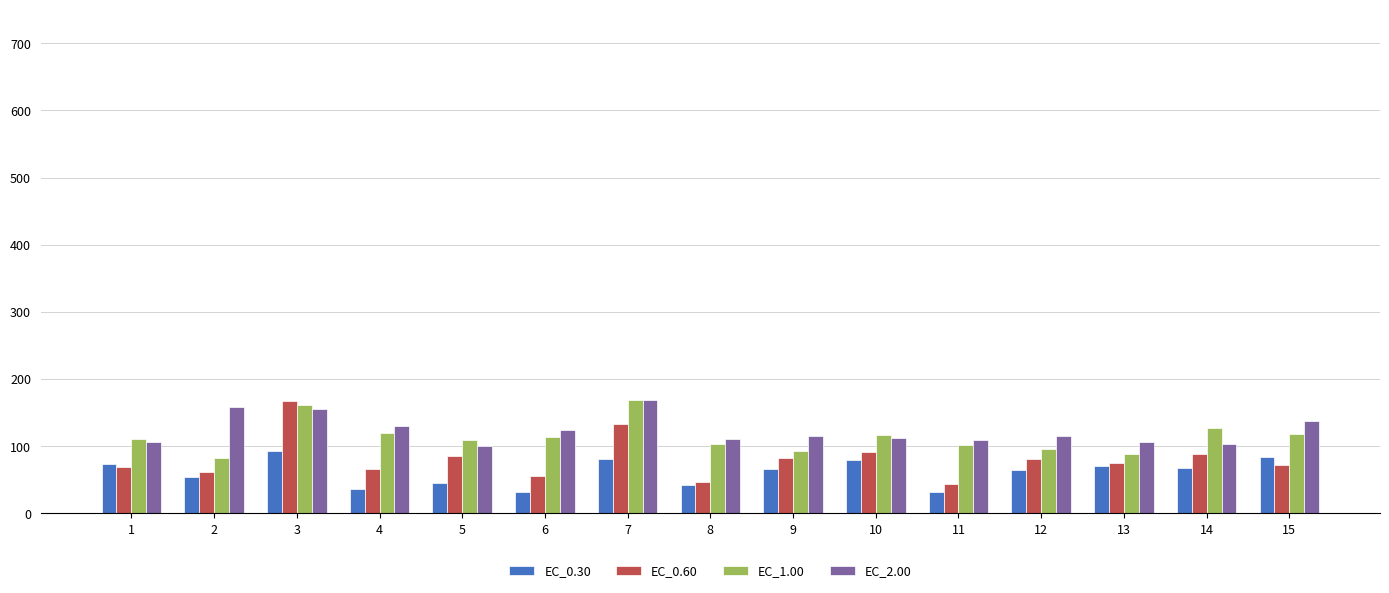

What is the minimum value shown in the chart?

32.2